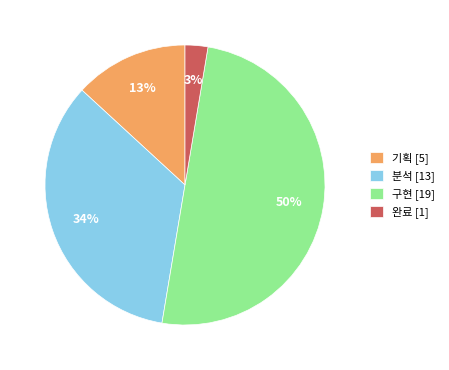

To the nearest percent, what is the average slice percentage?

25%